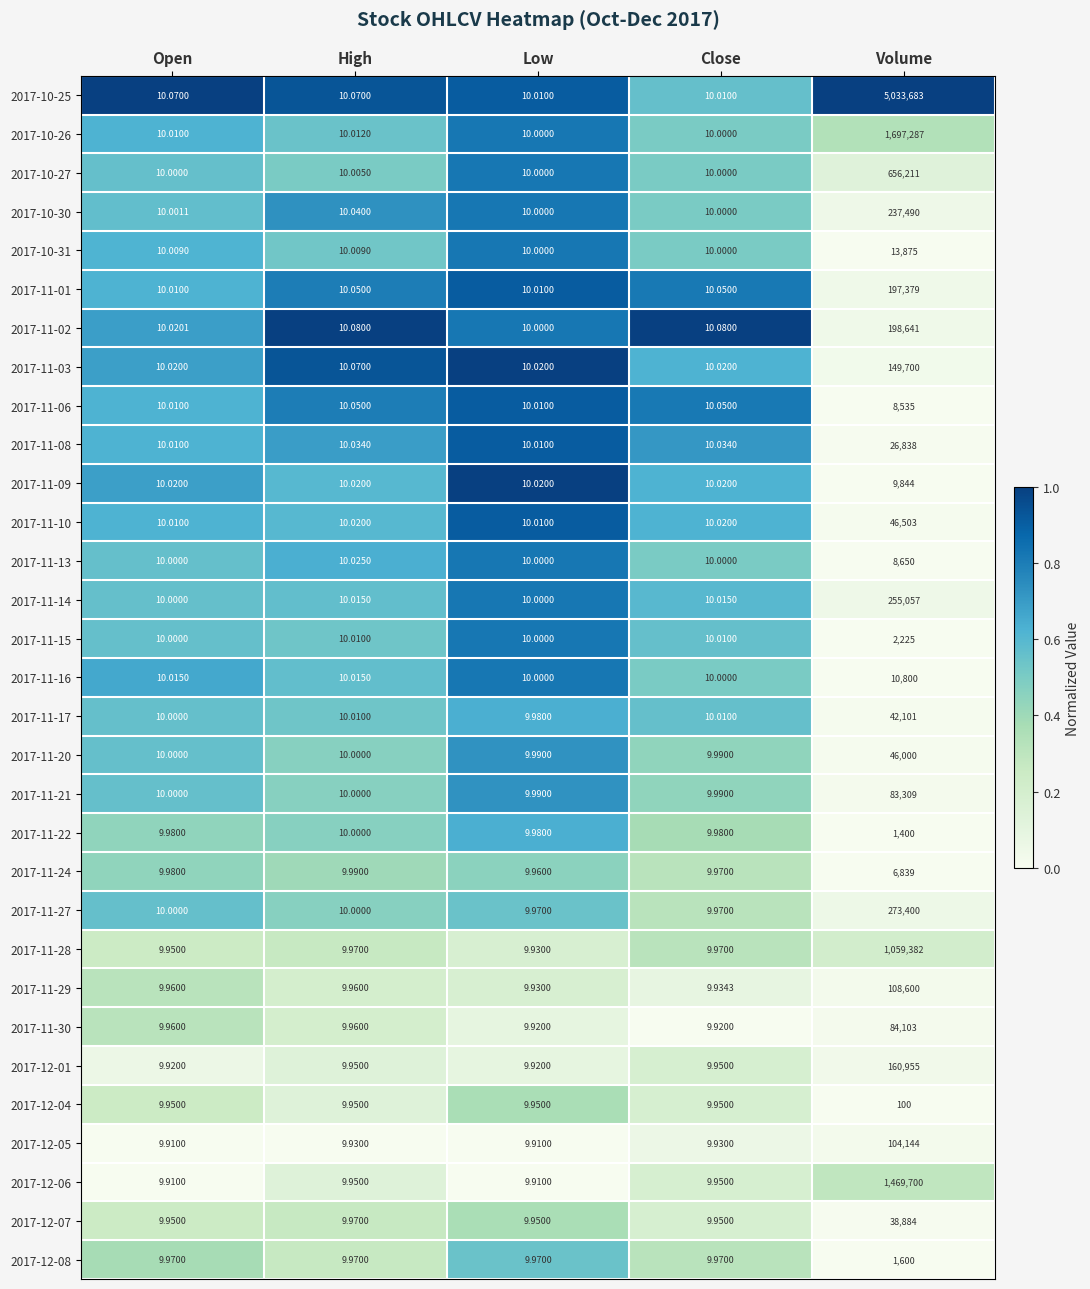

Where is 2017-10-26 nearest to the value 848648?

High